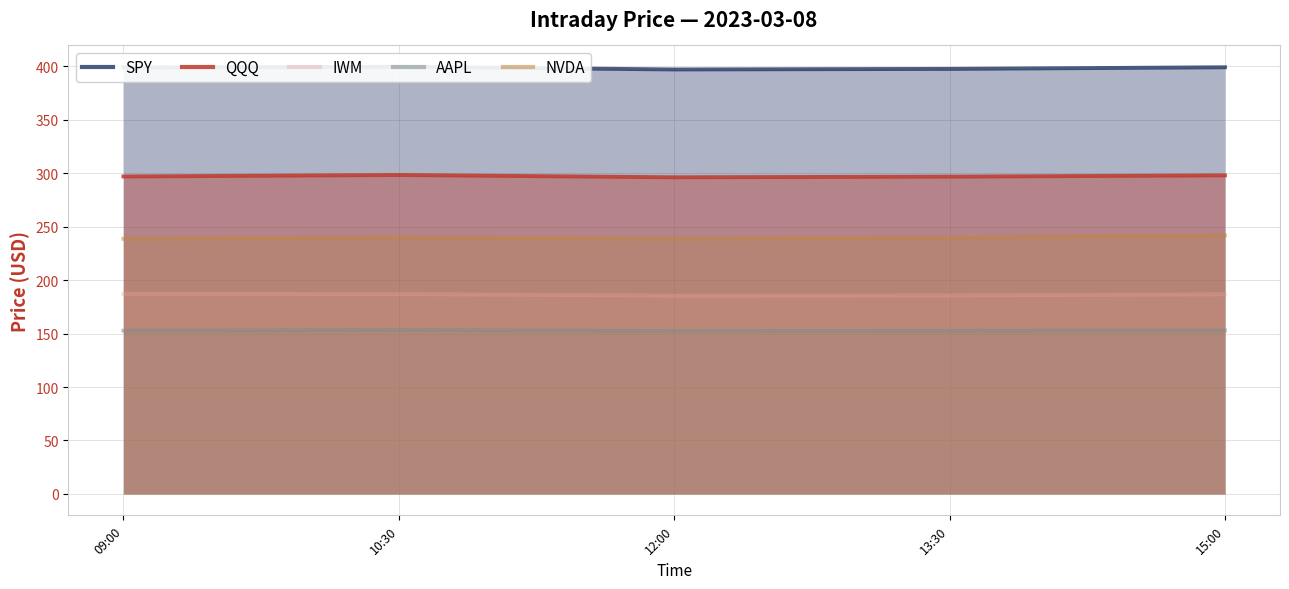

The NVDA series shows 238.6 at 09:00. True or false?

True